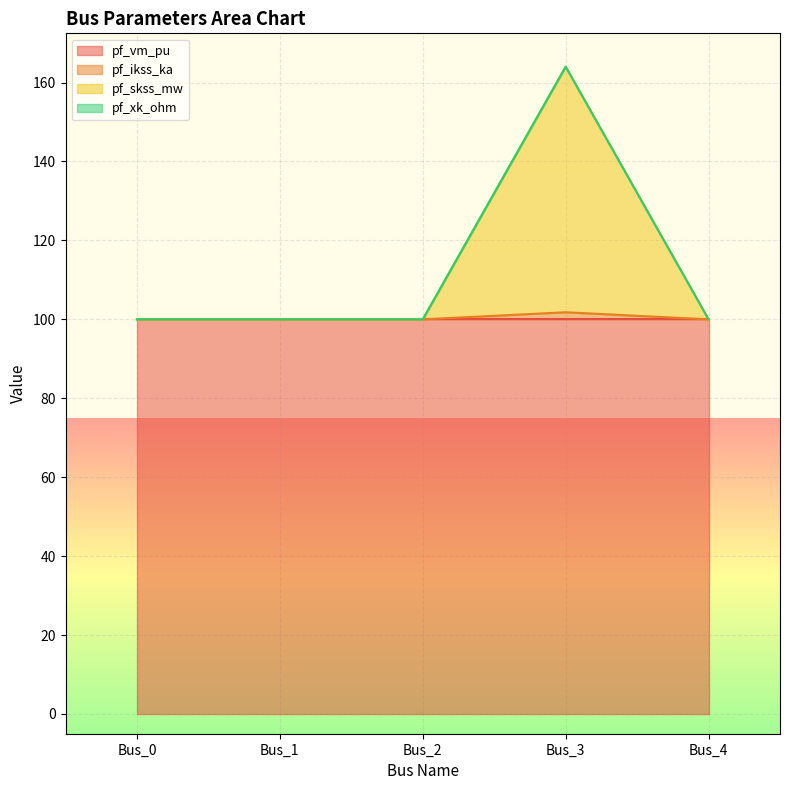

How many interior local valleys does the pf_skss_mw series have?

1